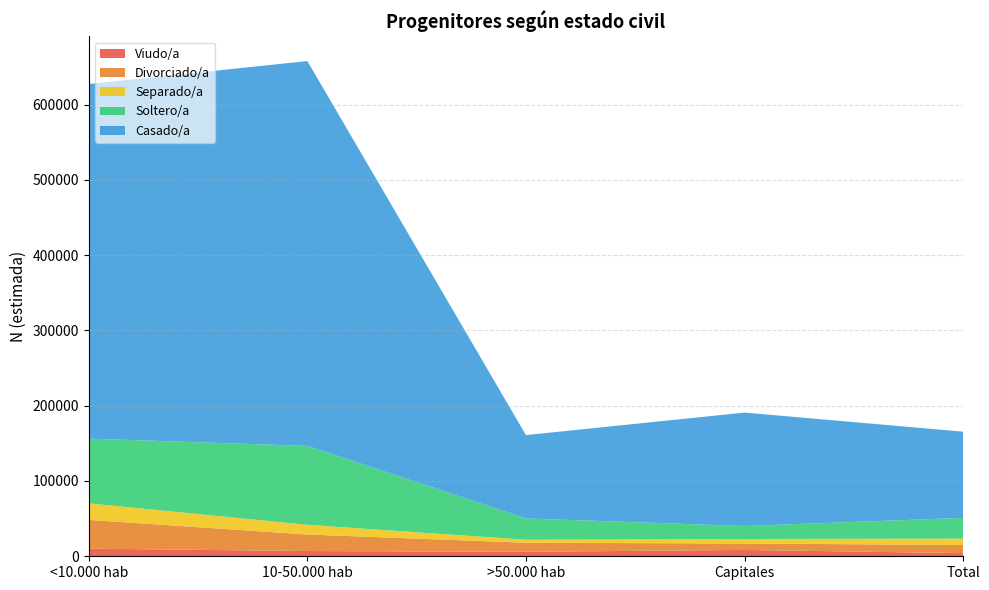

Reading left to right, extract all data points from this chart.

Viudo/a: 10130	6961	5972	8429	4146
Divorciado/a: 38220	21974	12013	8529	10817
Separado/a: 21974	12858	3966	5972	8529
Soltero/a: 85937	104797	28275	17311	27492
Casado/a: 471029	511158	110736	150612	114543